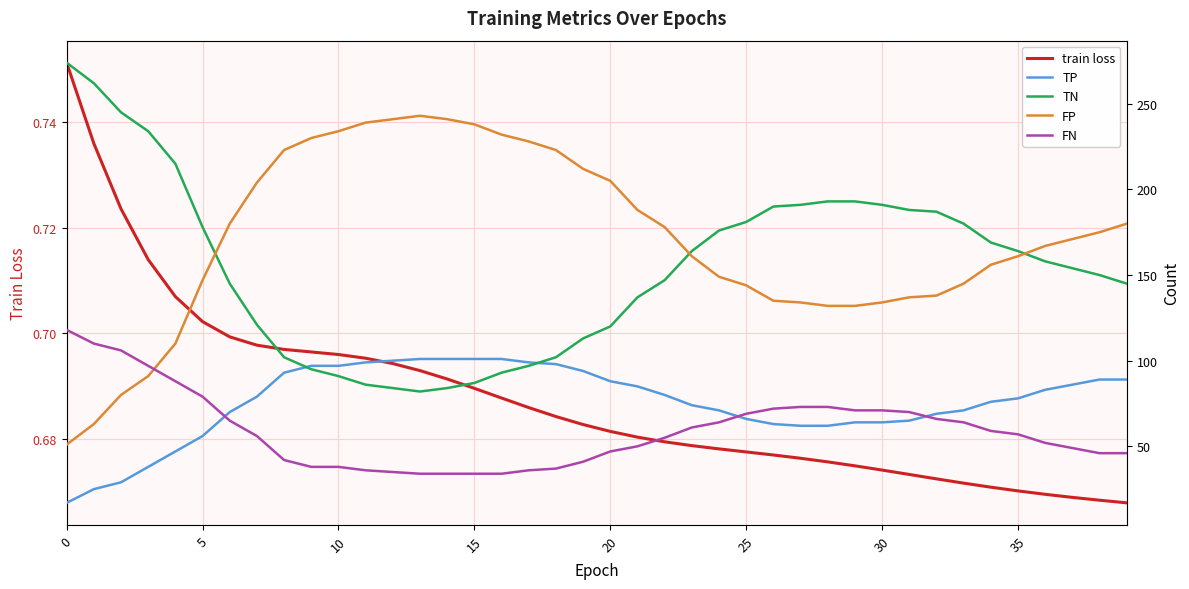

What is the difference between the second highest and minimum values in the FN series?

76.0